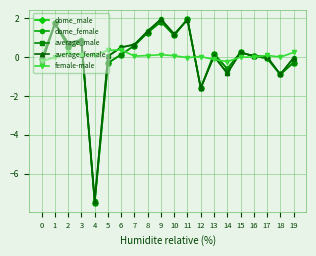

Does the chart have visible grid lines?

Yes